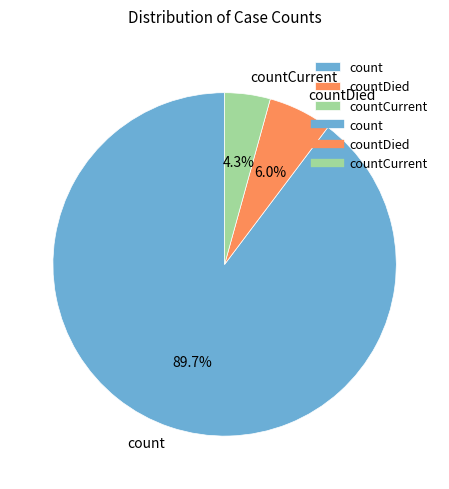

Combined, do countCurrent and countDied account for over 50%?

No